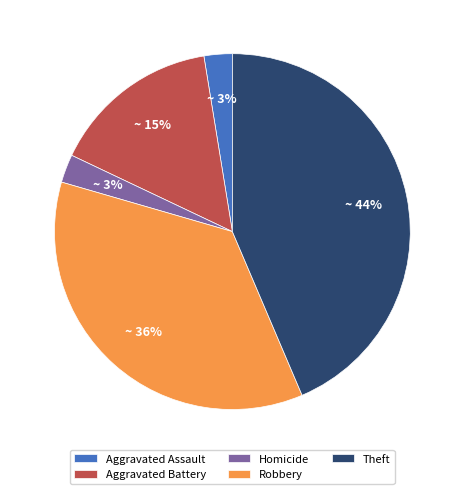

Does any single category account for the majority?

No